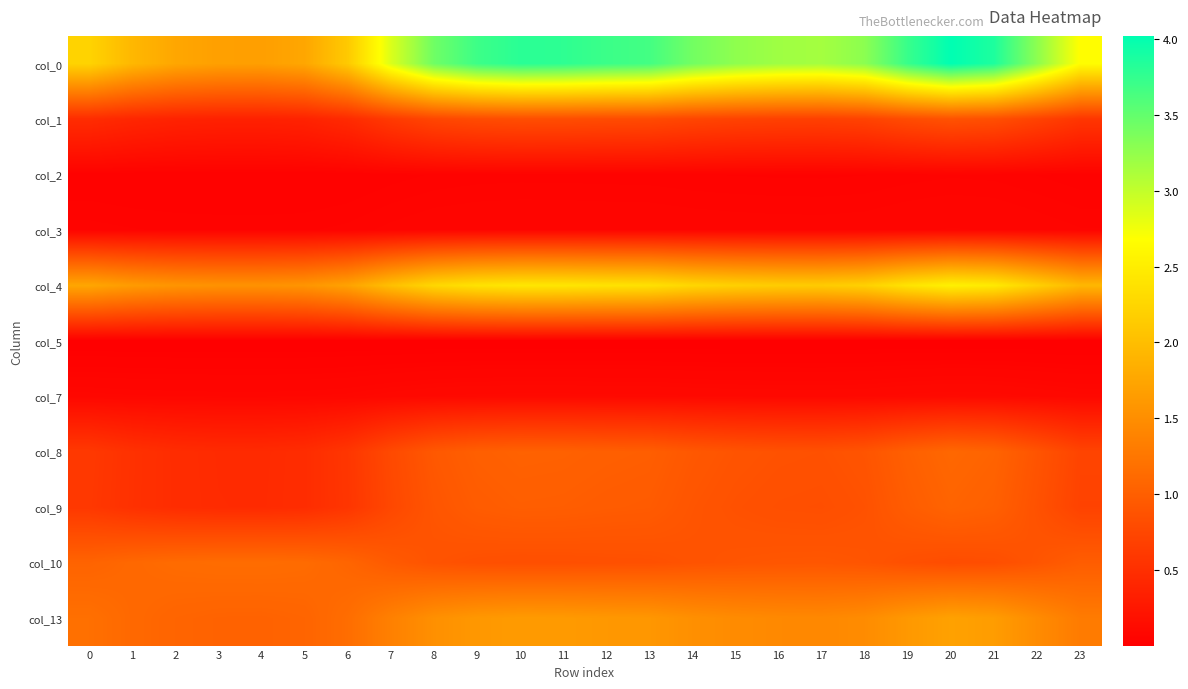

Count the number of data series in this chart.

11